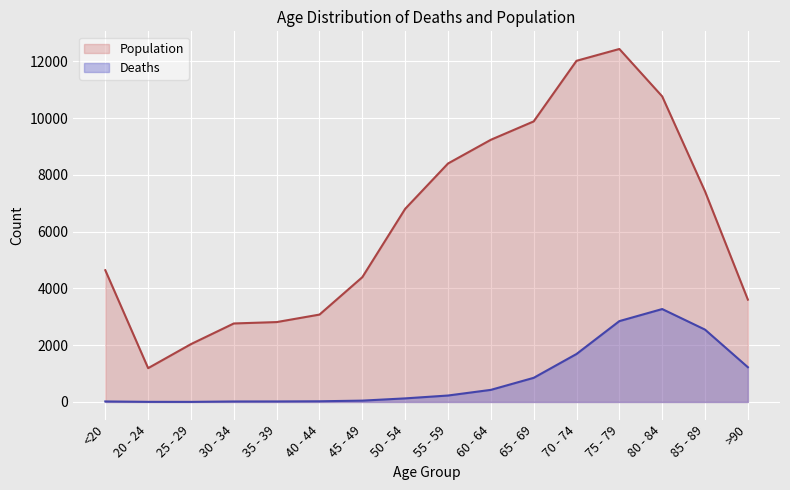

Reading right to left, transcribe all the data shown in this chart.

Deaths: >90=1224	85 - 89=2548	80 - 84=3273	75 - 79=2848	70 - 74=1690	65 - 69=850	60 - 64=426	55 - 59=227	50 - 54=126	45 - 49=47	40 - 44=24	35 - 39=18	30 - 34=17	25 - 29=3	20 - 24=4	<20=18
Population: >90=3604	85 - 89=7417	80 - 84=10764	75 - 79=12434	70 - 74=12018	65 - 69=9883	60 - 64=9236	55 - 59=8400	50 - 54=6803	45 - 49=4396	40 - 44=3078	35 - 39=2814	30 - 34=2765	25 - 29=2038	20 - 24=1191	<20=4641